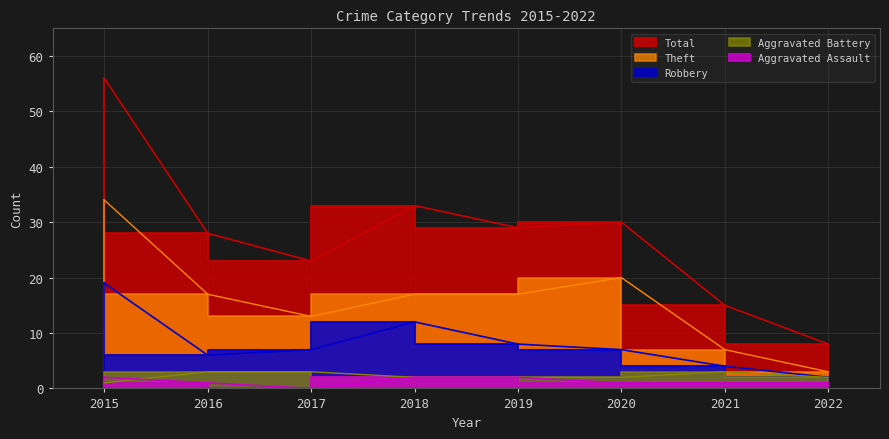

The value of Theft at 2016 is 28. True or false?

False